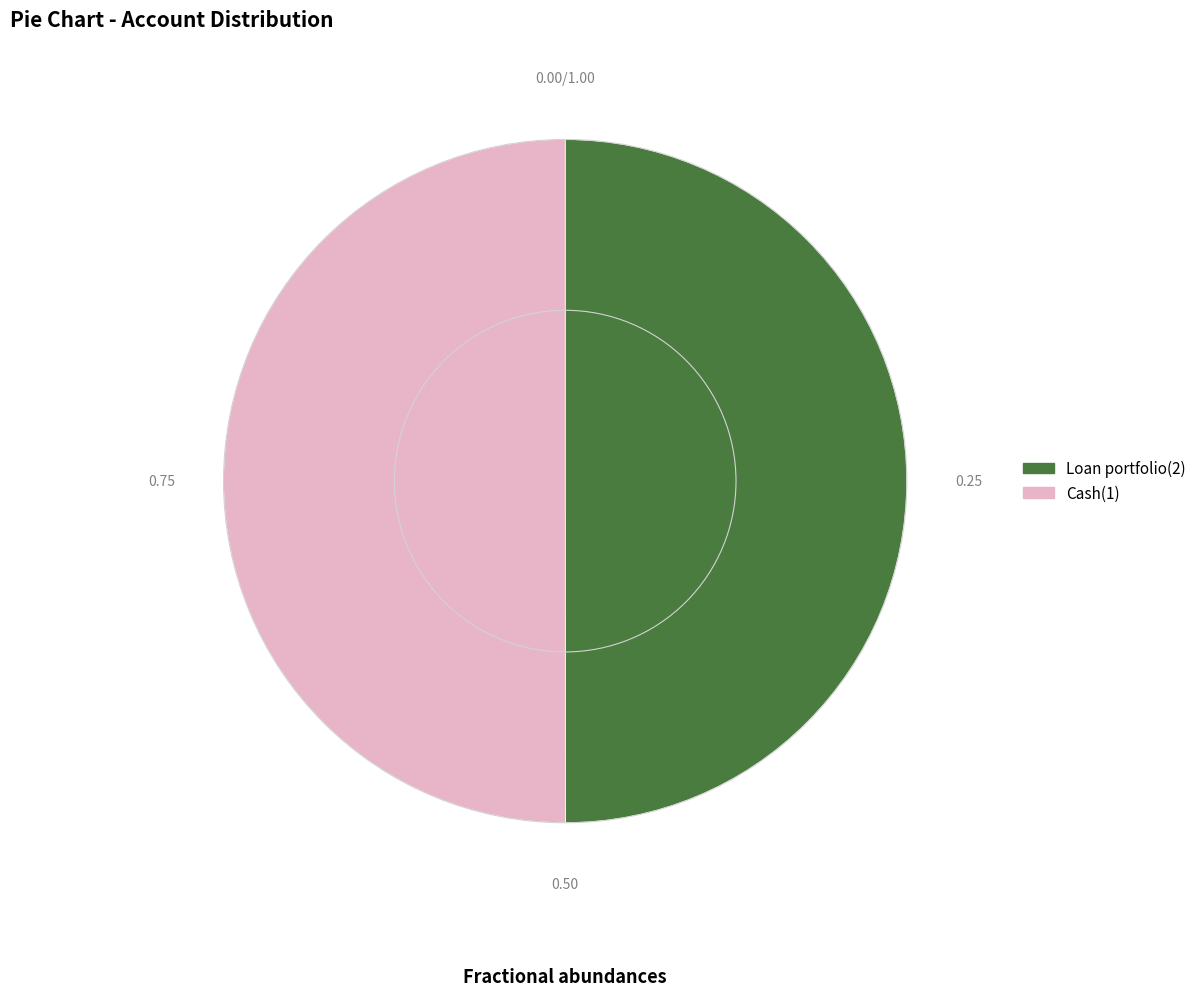

Is it true that Loan portfolio(2) is 50% of the pie?

True